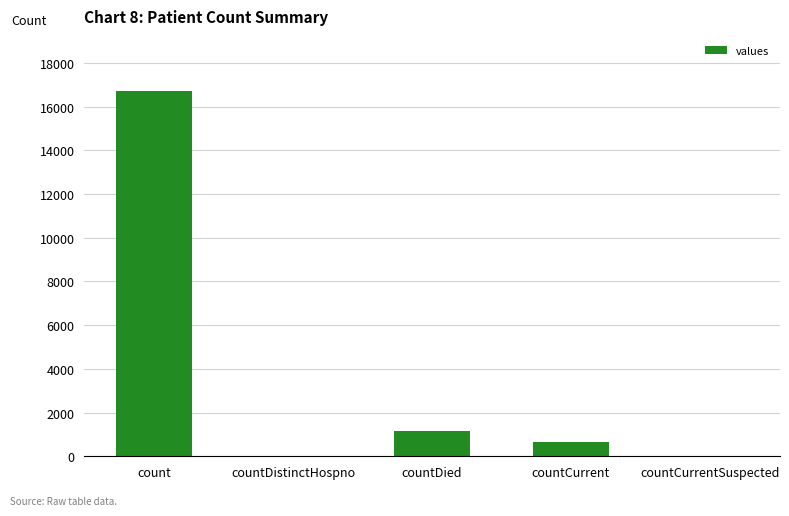

How many data points does each series have?

5